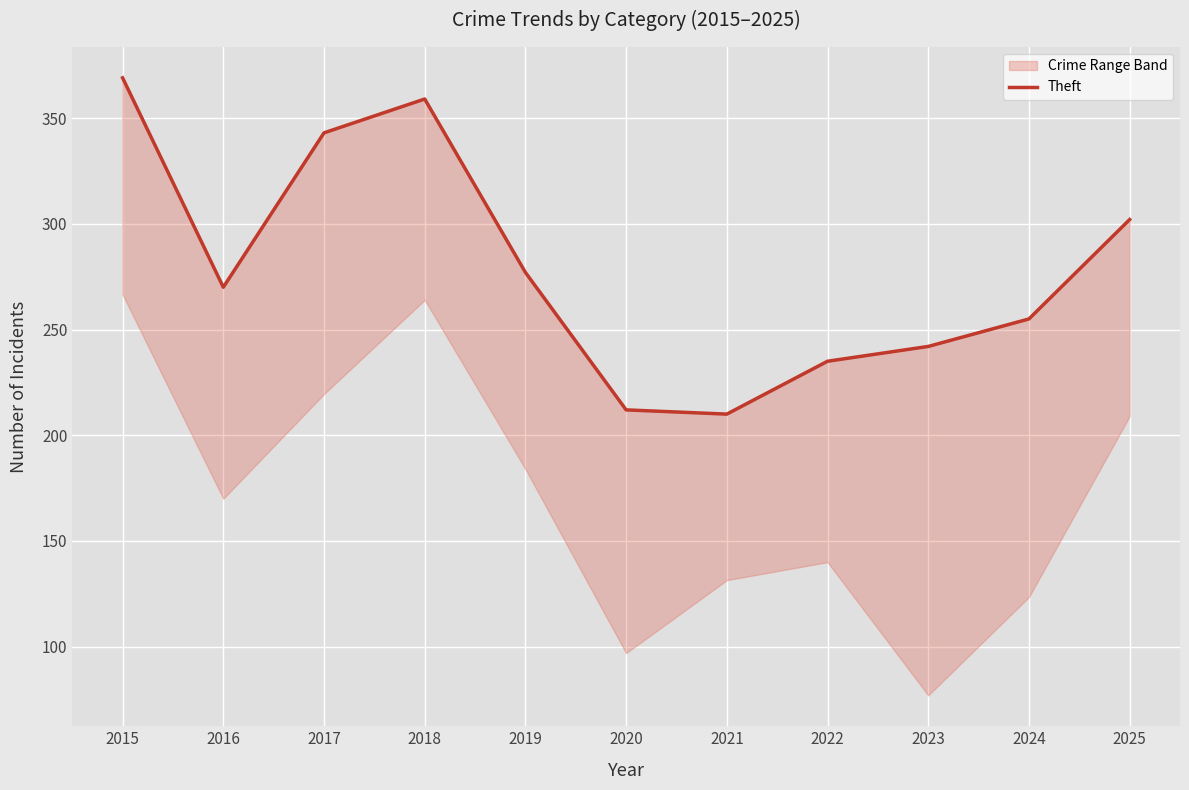

What is the value of the 6th point from the left?

212